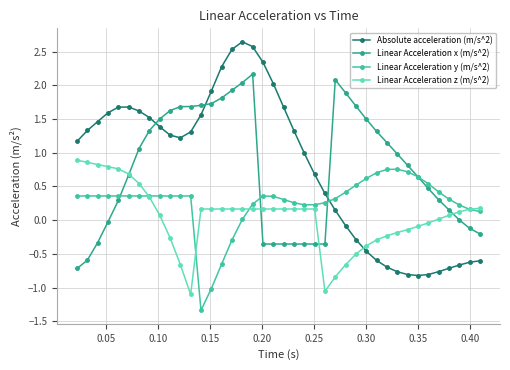

True or false: Absolute acceleration (m/s^2) and Linear Acceleration x (m/s^2) intersect in this chart.

True